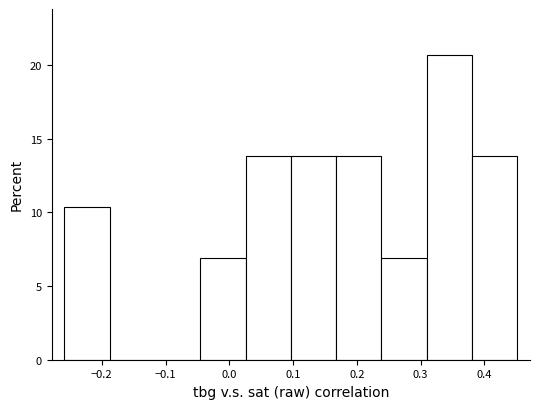

Reading left to right, list every bar in this chart as the range it spans on the x-axis followed by its height. Neither the bar edges nor the heights are printed on the chart, so give them approximately, as read against the axes.

-0.26 to -0.19: 10.5
-0.19 to -0.12: 0
-0.12 to -0.05: 0
-0.05 to 0.03: 7.0
0.03 to 0.10: 14.0
0.10 to 0.17: 14.0
0.17 to 0.24: 14.0
0.24 to 0.31: 7.0
0.31 to 0.38: 20.5
0.38 to 0.45: 14.0